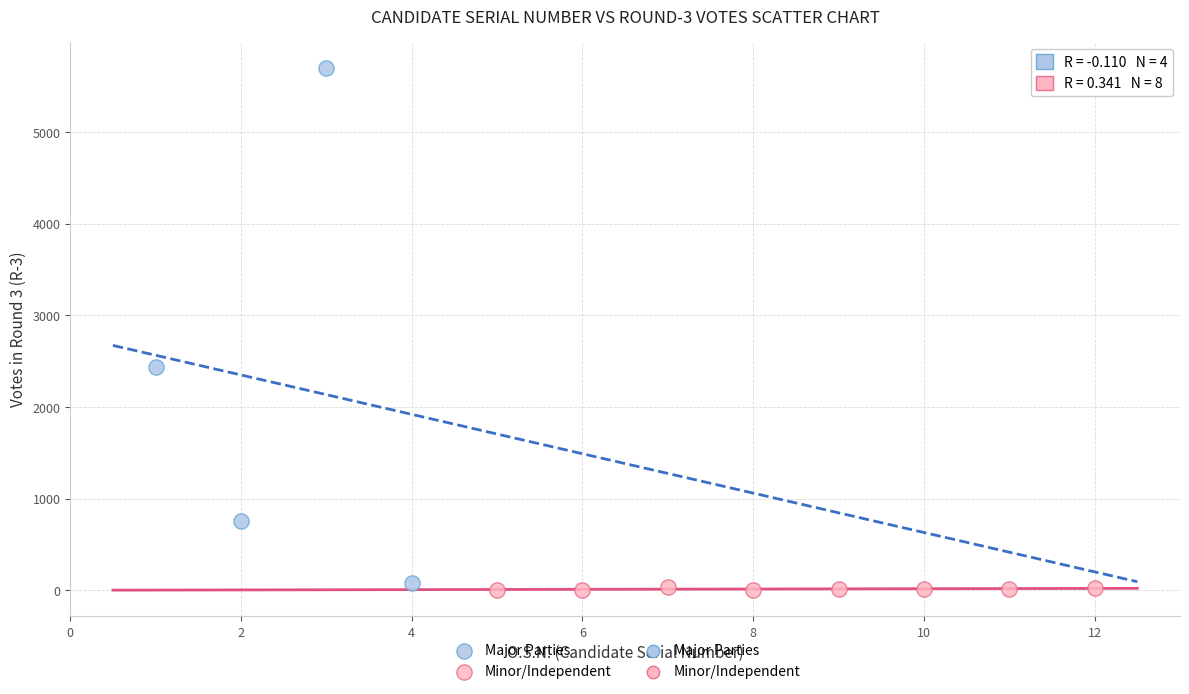

Which series contains the highest Y value?

Major Parties